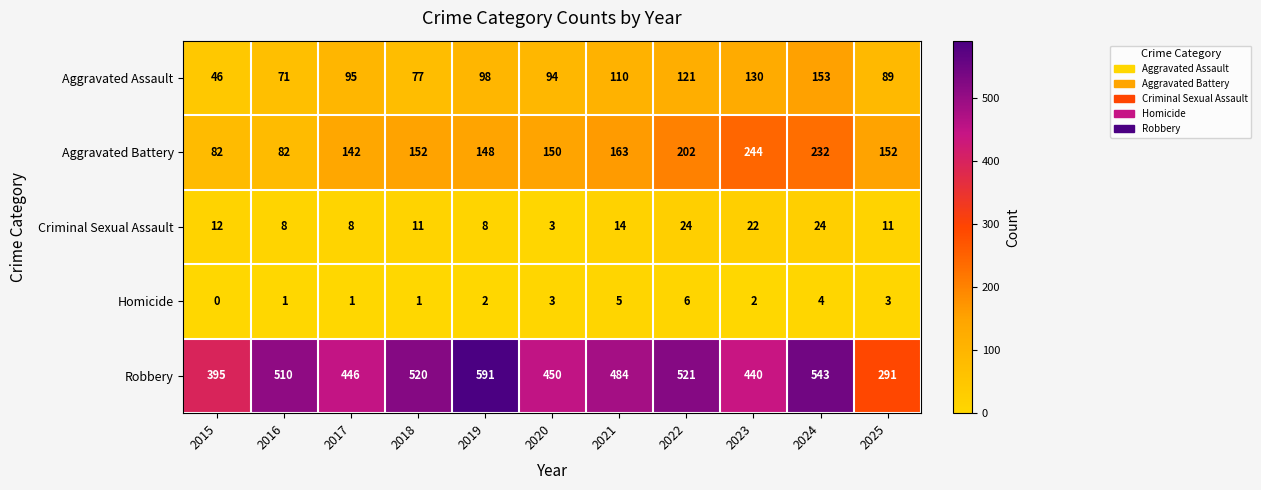

What is the difference between the Homicide values at 2021 and 2016?

4